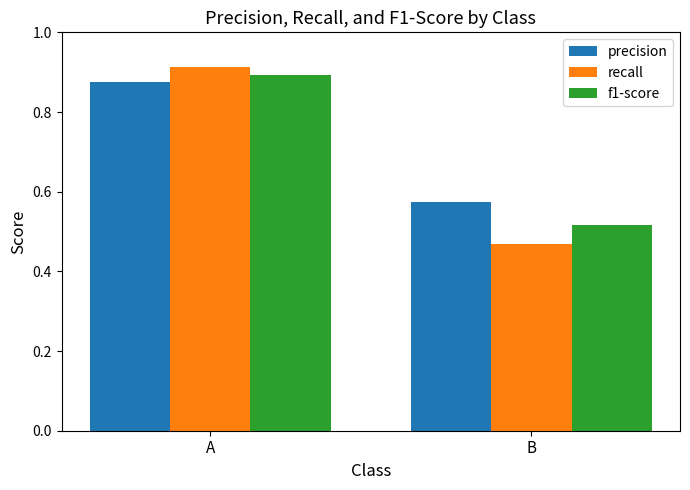

Which category has the highest value in the f1-score series?

A